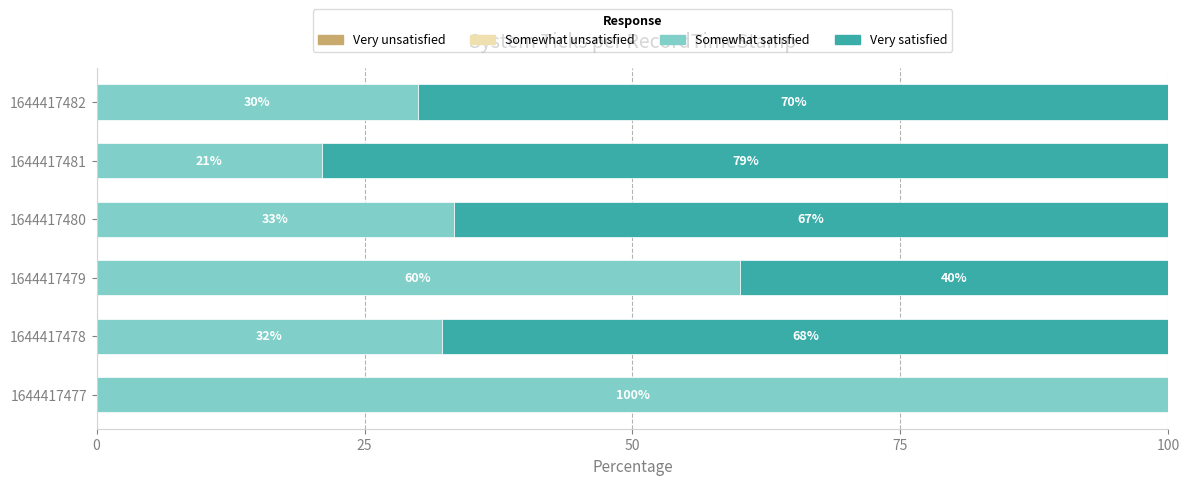

What is the total value across all series at 1644417480?

100.0